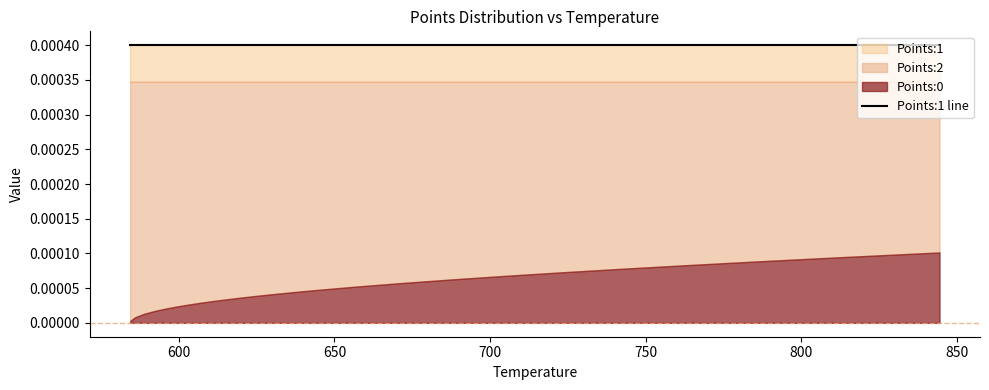

The Points:2 series shows 0.0 at 14. True or false?

True